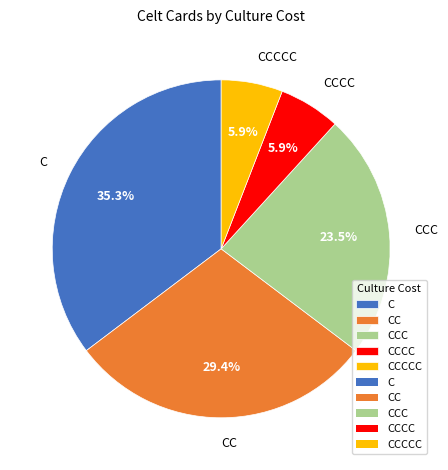

Combined, do CCCCC and CCCC account for over 50%?

No